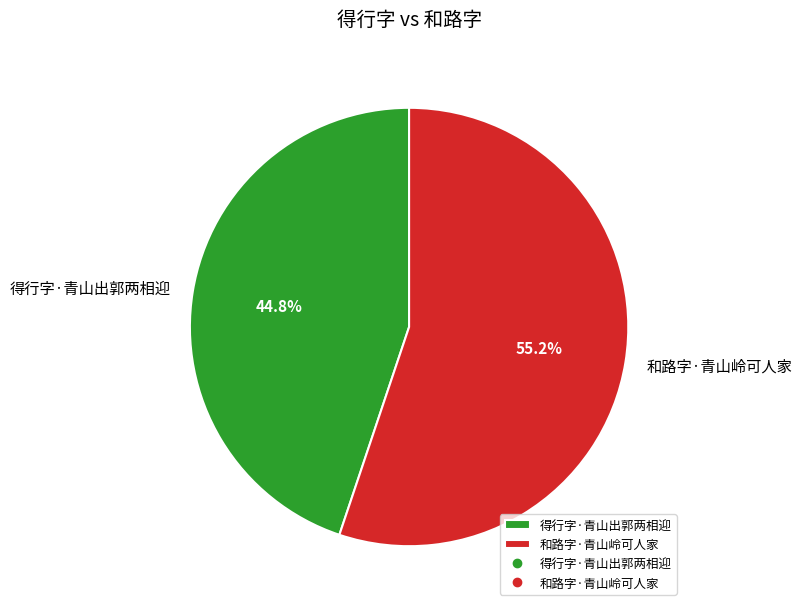

What percentage is the 和路字·青山岭可人家 slice, to the nearest percent?

55%